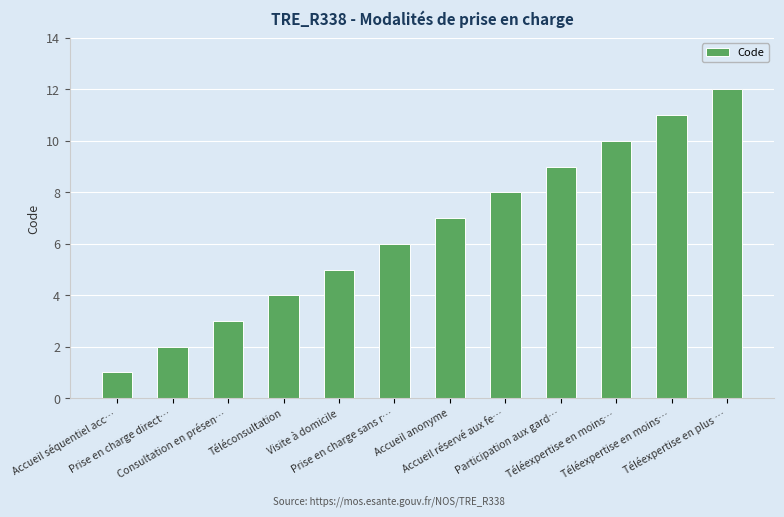

How many bars are there in total?

12